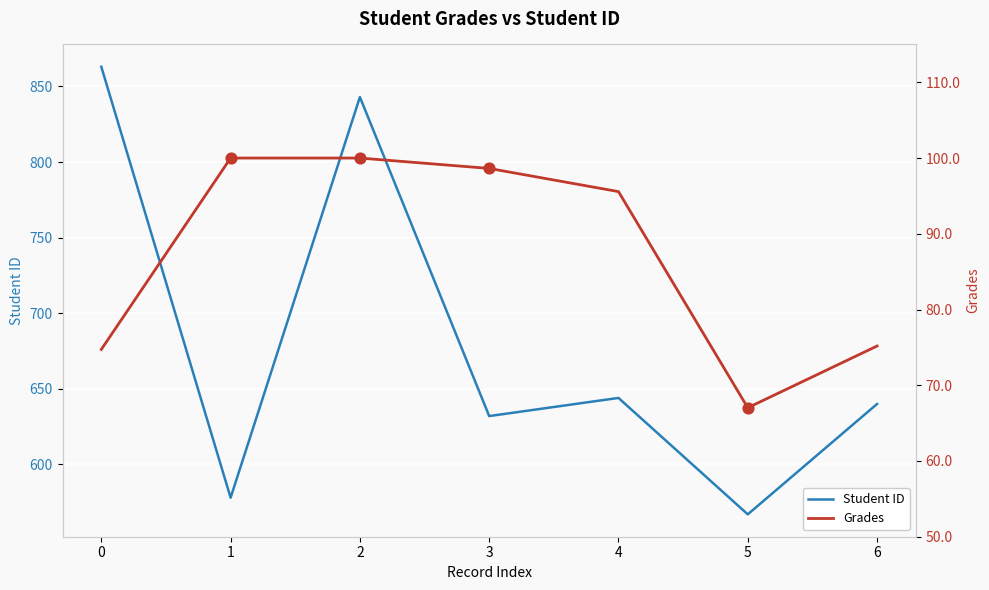

Which series contains the lowest Y value?

Grades